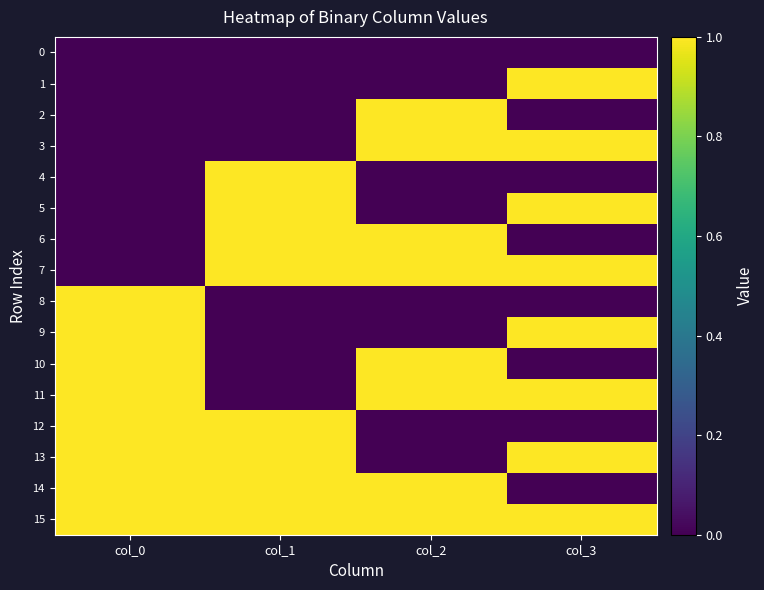

How many series are shown in this chart?

16